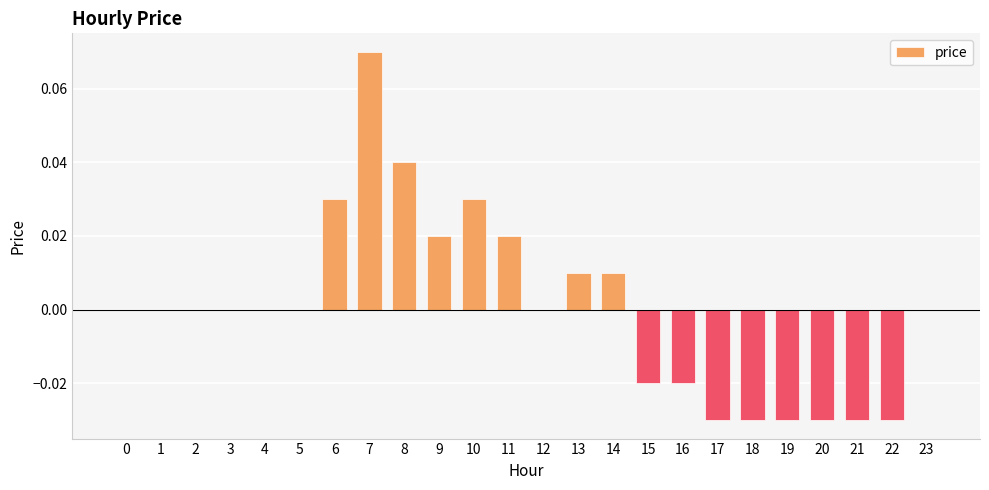

Count the number of categories in the chart.

24